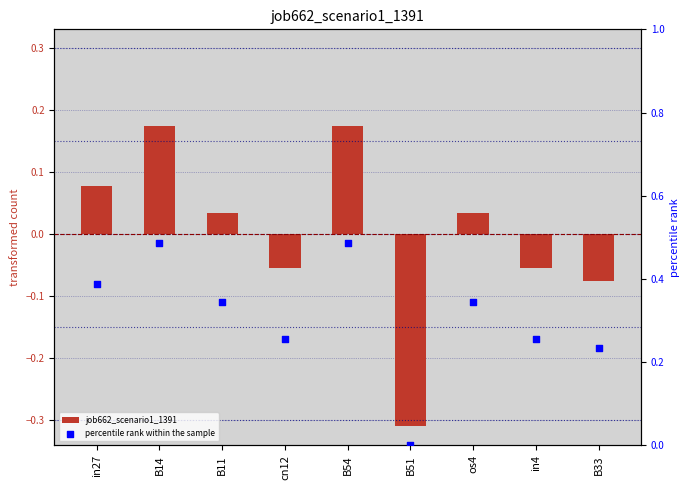

Which series has the largest total across all categories?

percentile rank within the sample